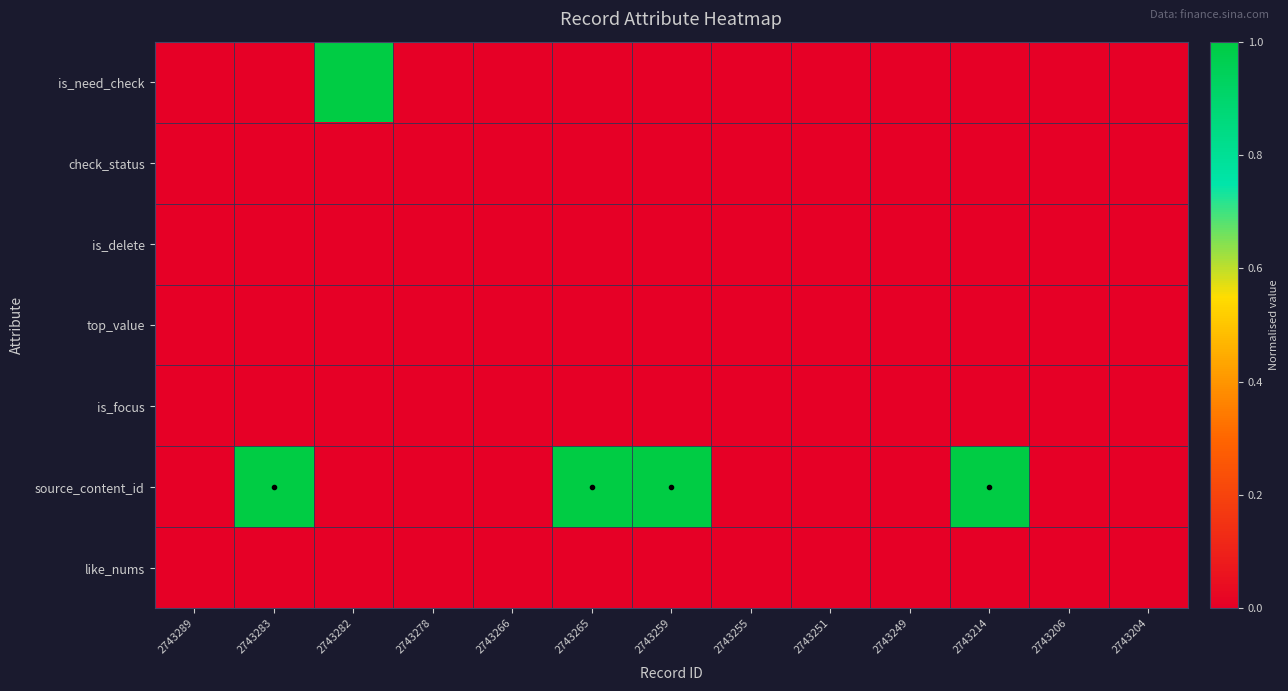

Reading left to right, list all the values displayed in this chart.

is_need_check: 2743289=0.0	2743283=0.0	2743282=1.0	2743278=0.0	2743266=0.0	2743265=0.0	2743259=0.0	2743255=0.0	2743251=0.0	2743249=0.0	2743214=0.0	2743206=0.0	2743204=0.0
check_status: 2743289=0.0	2743283=0.0	2743282=0.0	2743278=0.0	2743266=0.0	2743265=0.0	2743259=0.0	2743255=0.0	2743251=0.0	2743249=0.0	2743214=0.0	2743206=0.0	2743204=0.0
is_delete: 2743289=0.0	2743283=0.0	2743282=0.0	2743278=0.0	2743266=0.0	2743265=0.0	2743259=0.0	2743255=0.0	2743251=0.0	2743249=0.0	2743214=0.0	2743206=0.0	2743204=0.0
top_value: 2743289=0.0	2743283=0.0	2743282=0.0	2743278=0.0	2743266=0.0	2743265=0.0	2743259=0.0	2743255=0.0	2743251=0.0	2743249=0.0	2743214=0.0	2743206=0.0	2743204=0.0
is_focus: 2743289=0.0	2743283=0.0	2743282=0.0	2743278=0.0	2743266=0.0	2743265=0.0	2743259=0.0	2743255=0.0	2743251=0.0	2743249=0.0	2743214=0.0	2743206=0.0	2743204=0.0
source_content_id: 2743289=0.0	2743283=1.0	2743282=0.0	2743278=0.0	2743266=0.0	2743265=1.0	2743259=1.0	2743255=0.0	2743251=0.0	2743249=0.0	2743214=1.0	2743206=0.0	2743204=0.0
like_nums: 2743289=0.0	2743283=0.0	2743282=0.0	2743278=0.0	2743266=0.0	2743265=0.0	2743259=0.0	2743255=0.0	2743251=0.0	2743249=0.0	2743214=0.0	2743206=0.0	2743204=0.0